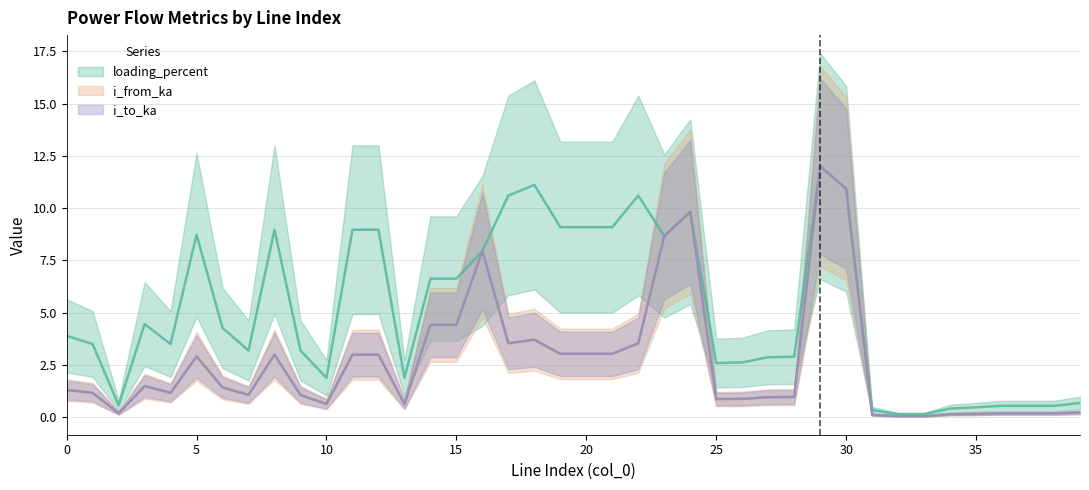

List the series in order of their peak value, lowest first.

i_to_ka, i_from_ka, loading_percent